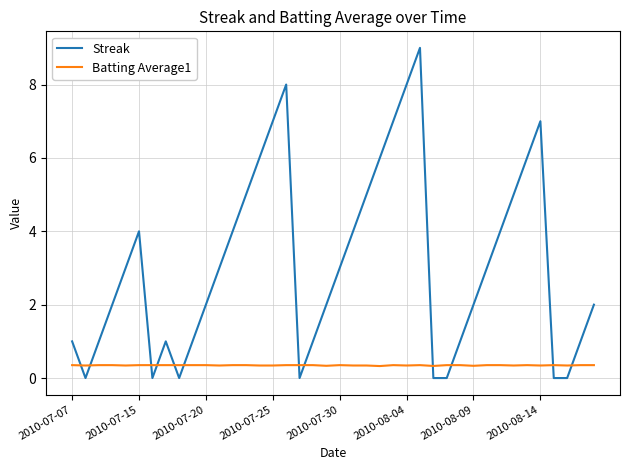

Which series has the widest spread of values?

Streak